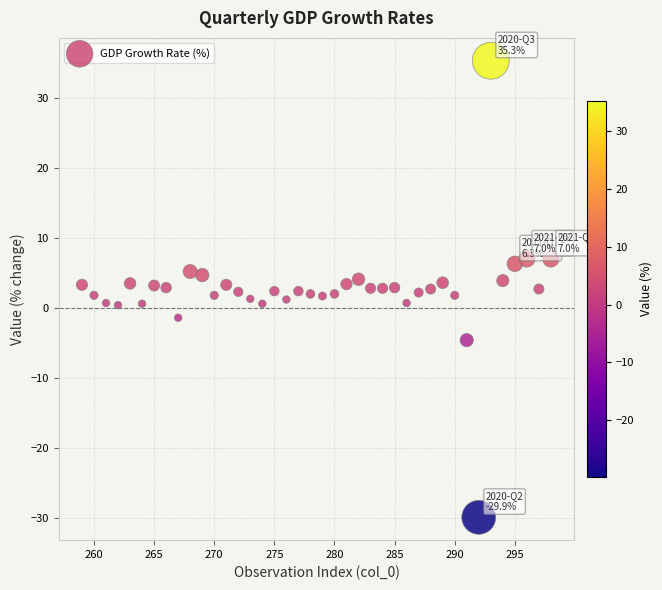

What is the range of X values (max minus min)?

39.0